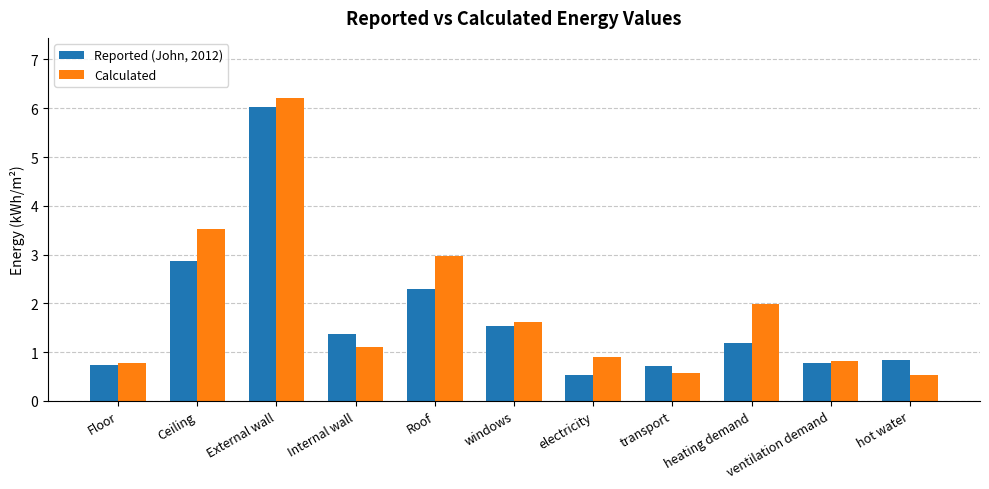

What is the difference between the second highest and second lowest values in the Calculated series?

3.0